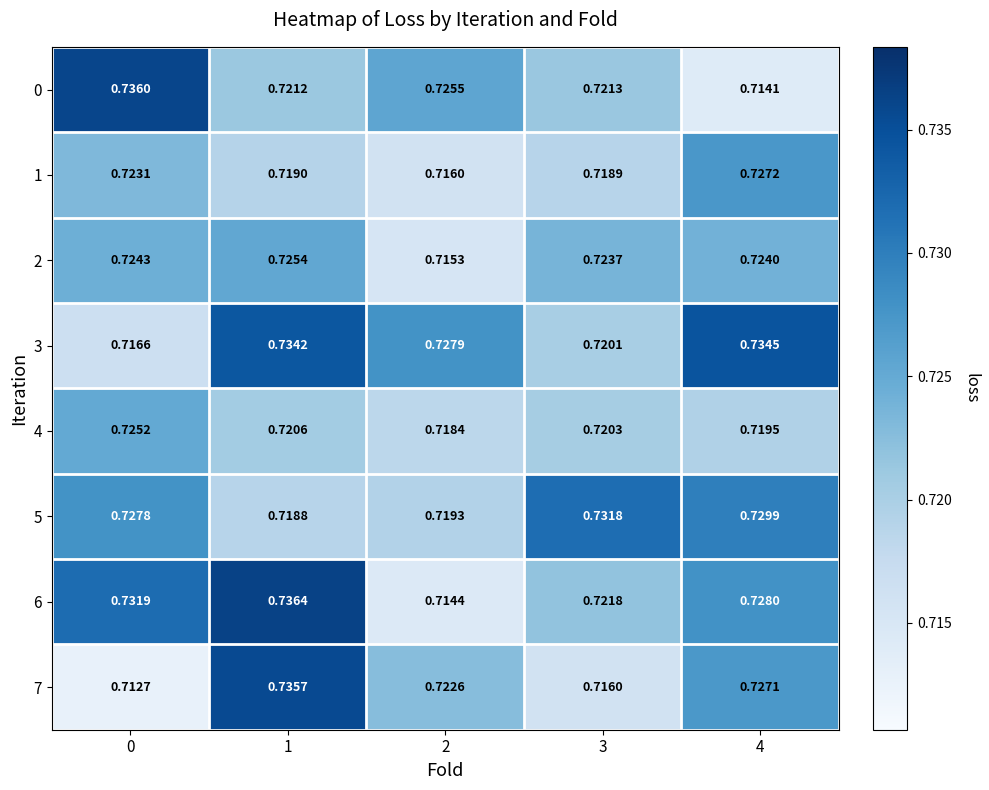

Is the value of 3 at 2 greater than the value of 7 at 0?

Yes